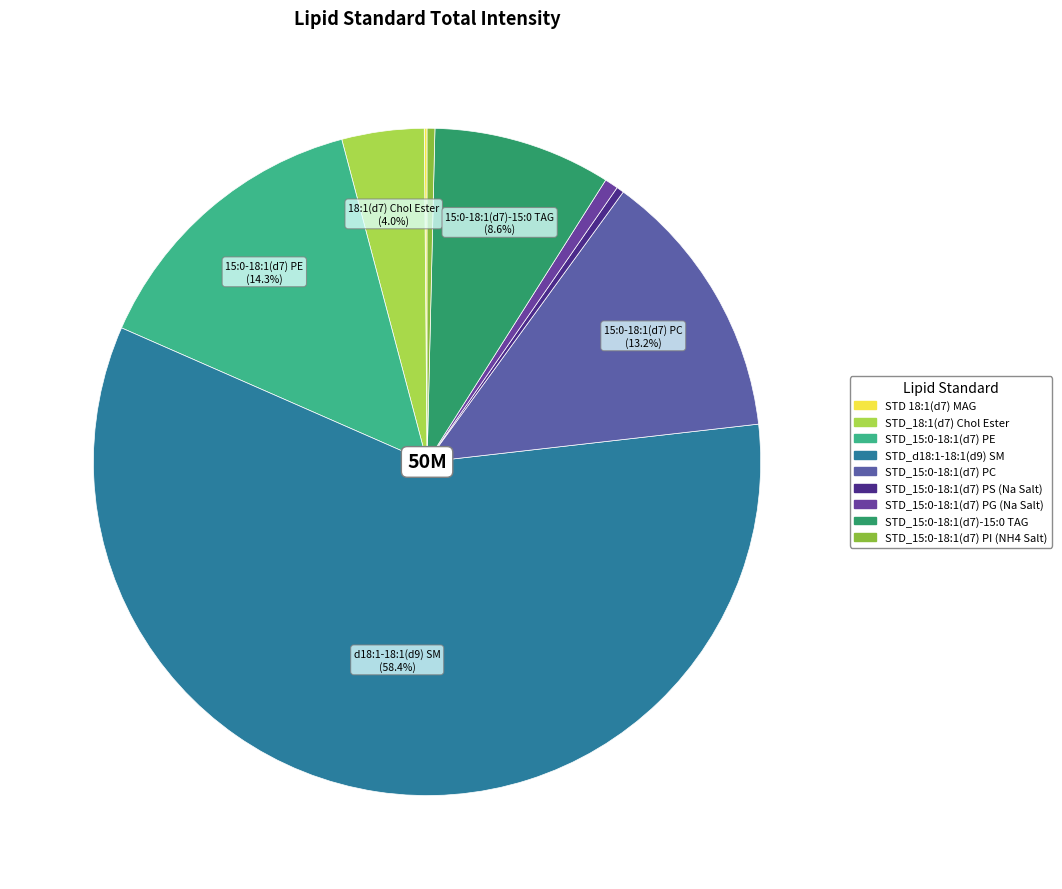

What is the ratio of the value at STD 18:1(d7) MAG to the value at STD_15:0-18:1(d7) PI (NH4 Salt)?

0.4